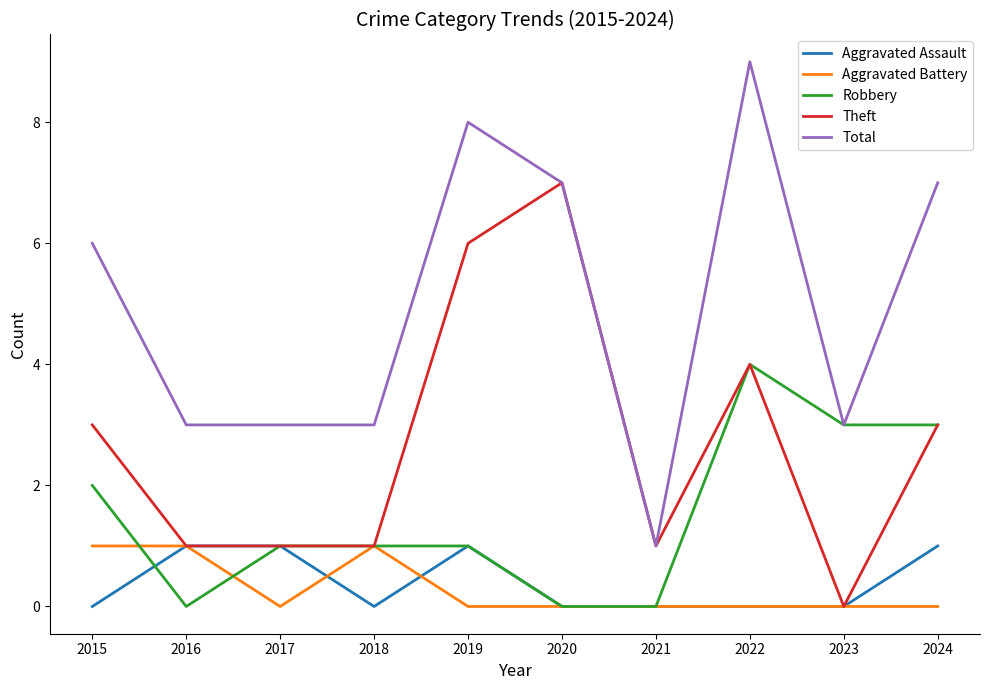

True or false: Total and Aggravated Battery intersect in this chart.

False